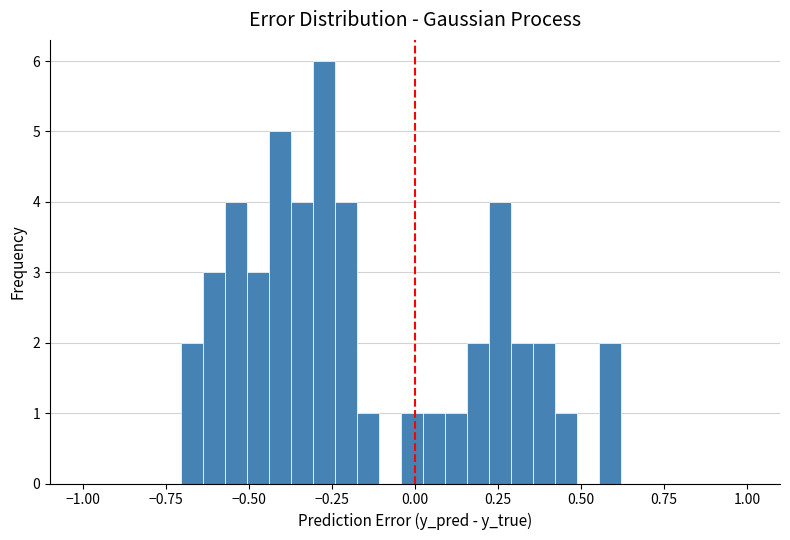

Around what value on the x-axis is the tallest bar? Give the approximate position of its centre, as read against the axis.

-0.25